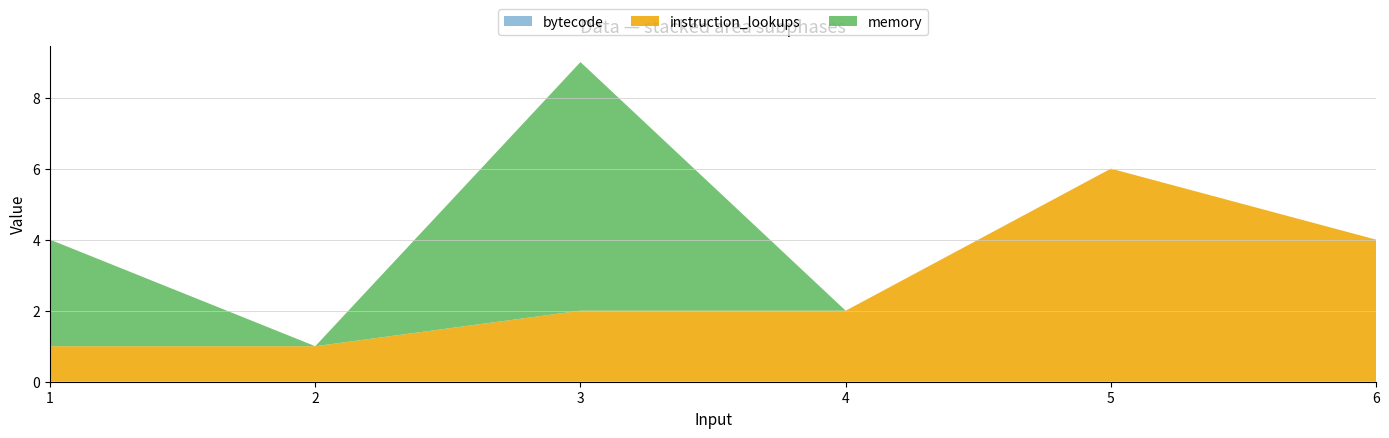

How many lines are shown in the chart?

3